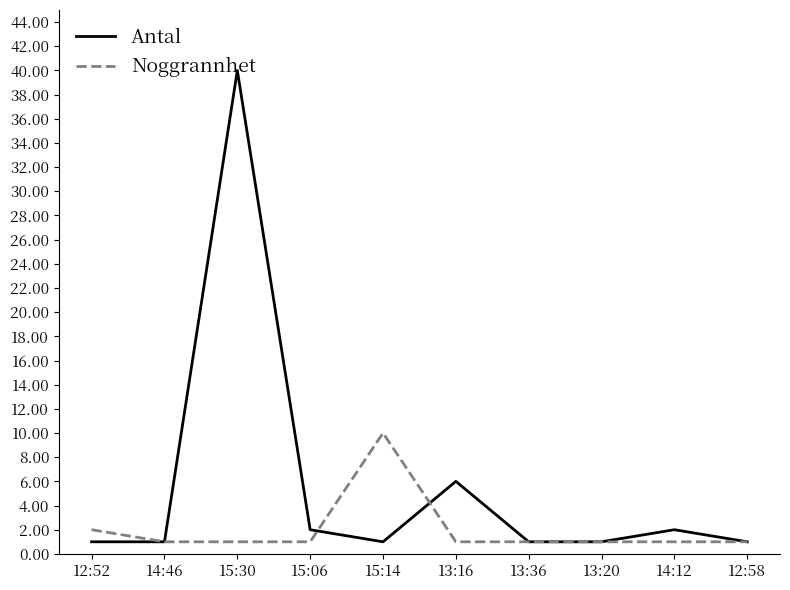

At which label is Antal closest to 20?

13:16